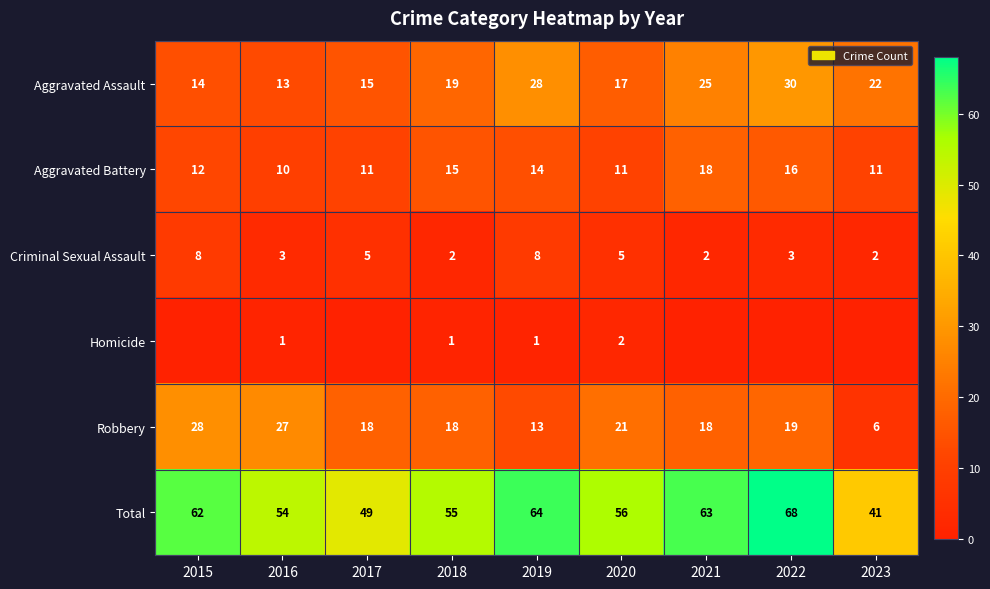

What is the difference between the maximum and minimum values in the Criminal Sexual Assault series?

6